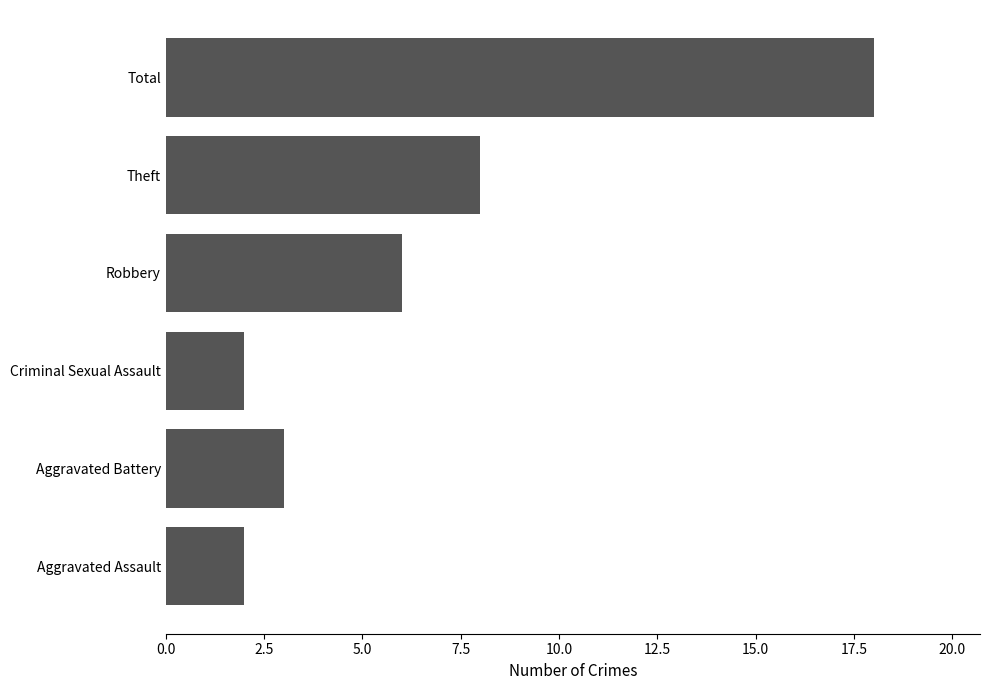

At which label is the value closest to 10?

Theft